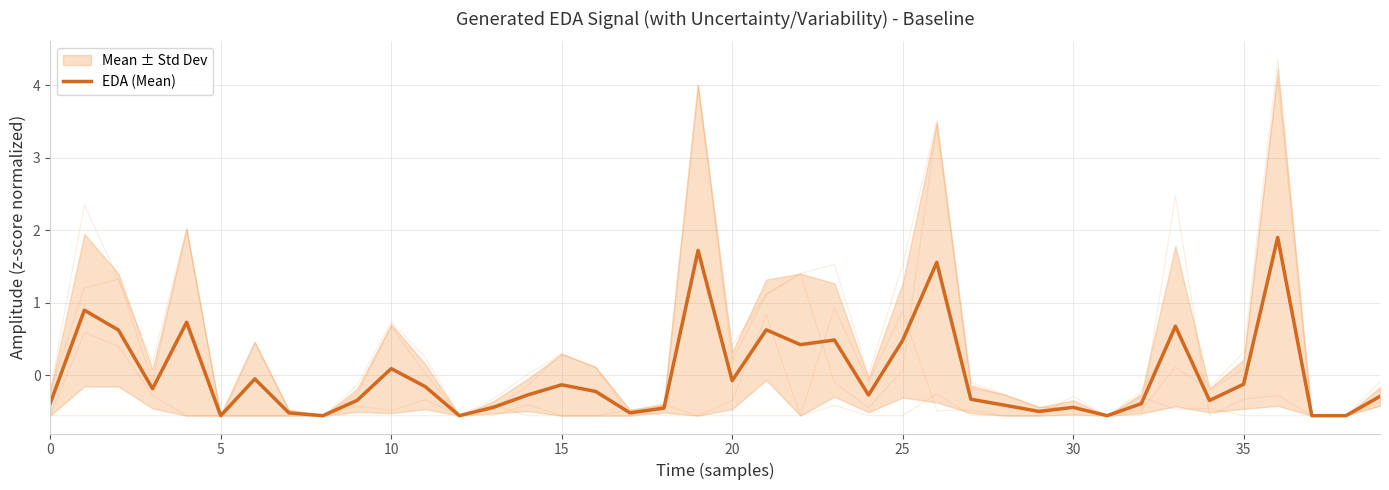

What is the lowest value of the EDA (Mean) series?

-0.6